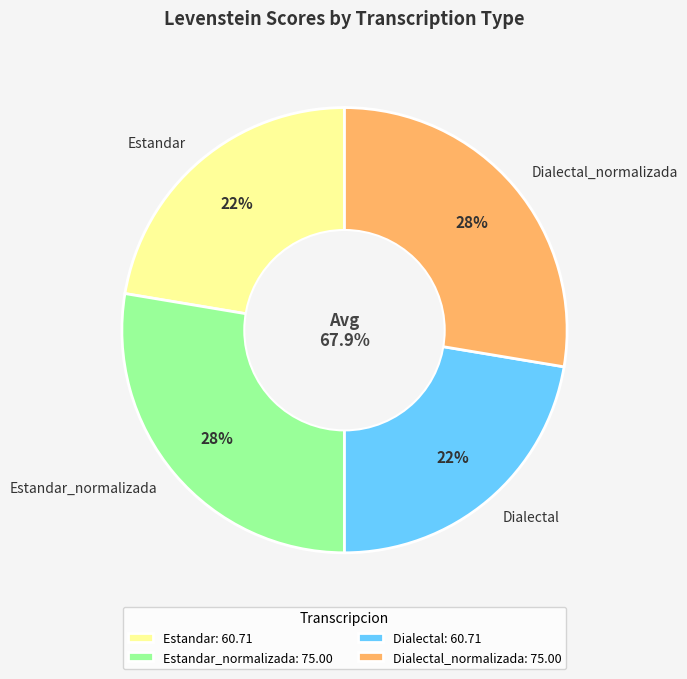

What is the total percentage of Estandar and Dialectal?

44.7%